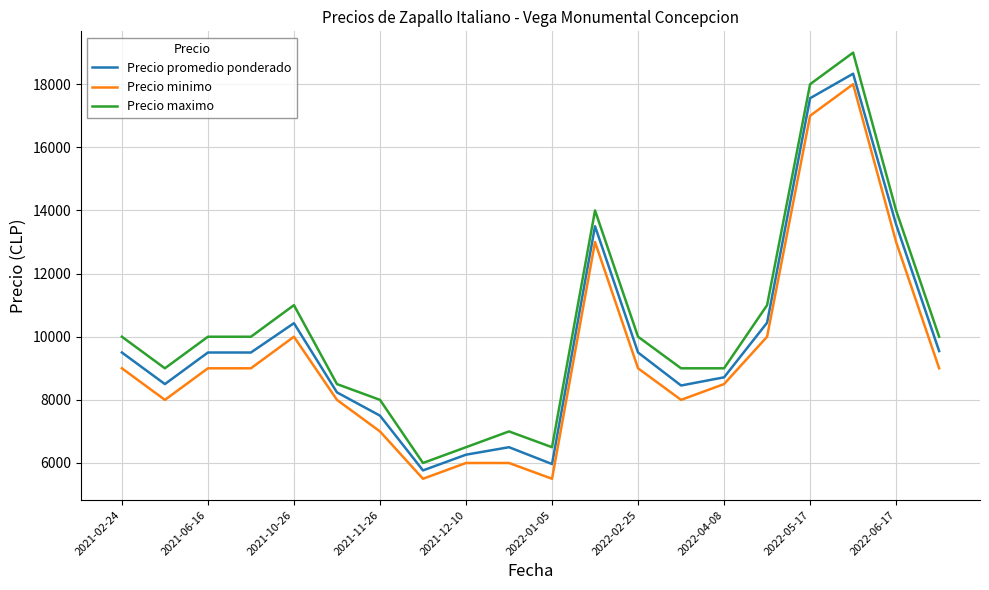

True or false: Precio maximo and Precio minimo intersect in this chart.

False